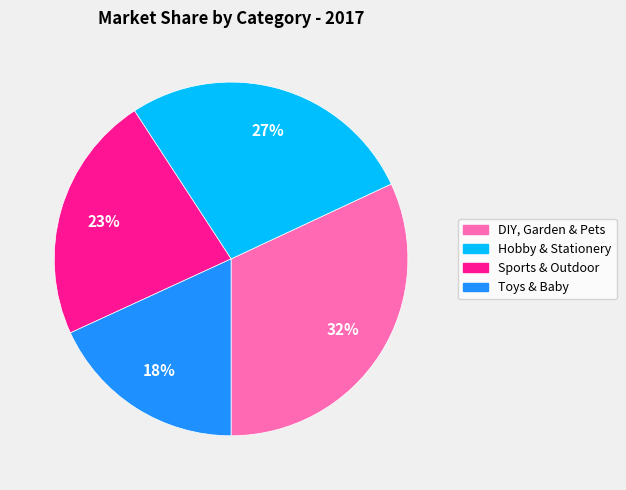

What is the smallest slice in the pie chart?

Toys & Baby